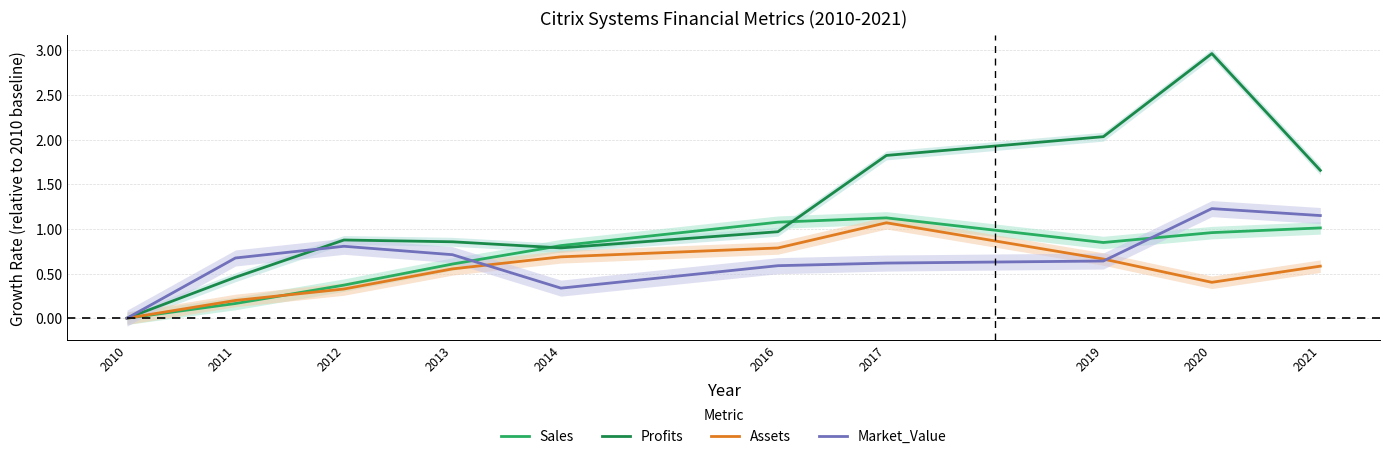

The value of Profits at 2010 is 0.0. True or false?

True